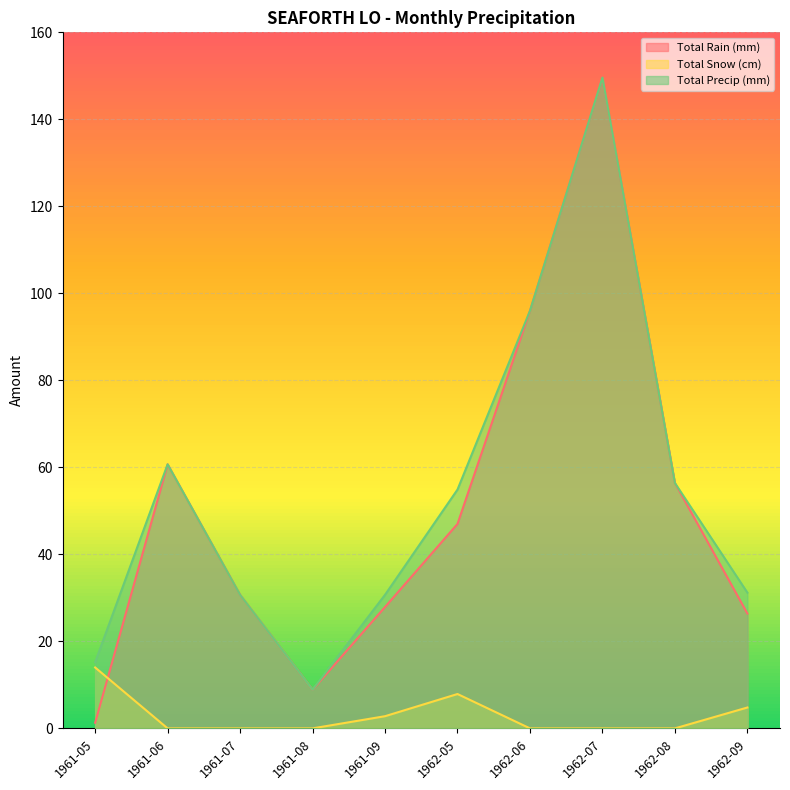

What are all the series names shown in the legend?

Total Rain (mm), Total Snow (cm), Total Precip (mm)